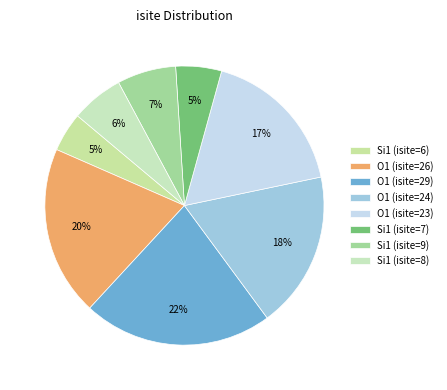

Combined, do O1 (isite=29) and Si1 (isite=6) account for over 50%?

No